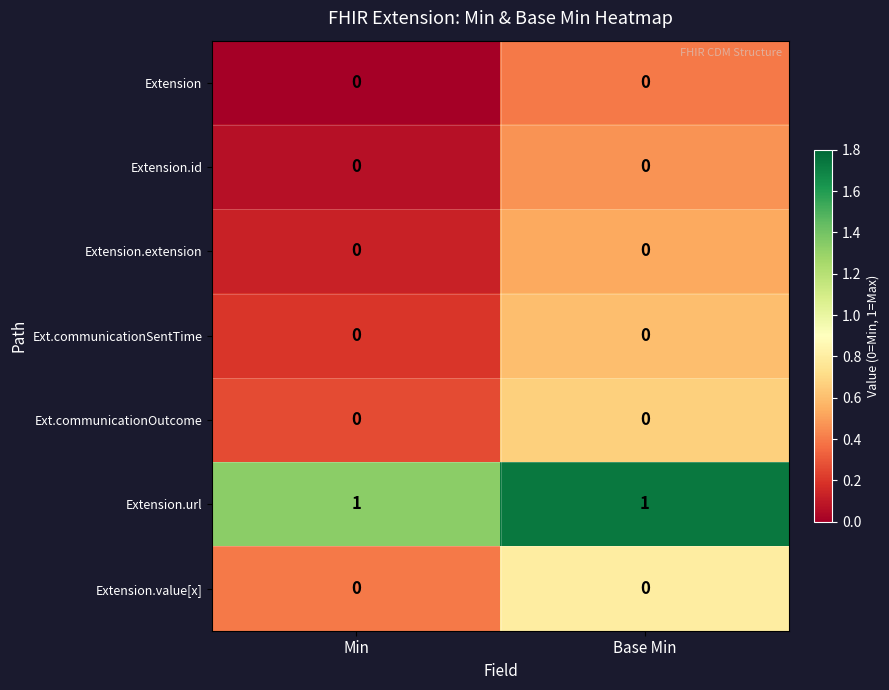

True or false: Extension.value[x] has a value of 0 at Min.

True